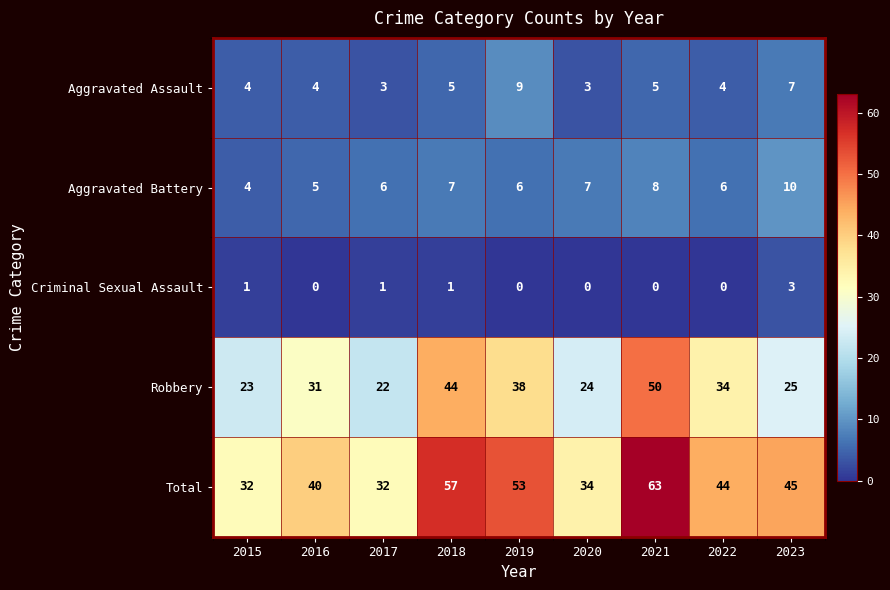

What is the difference between the highest and lowest values at 2015?

31